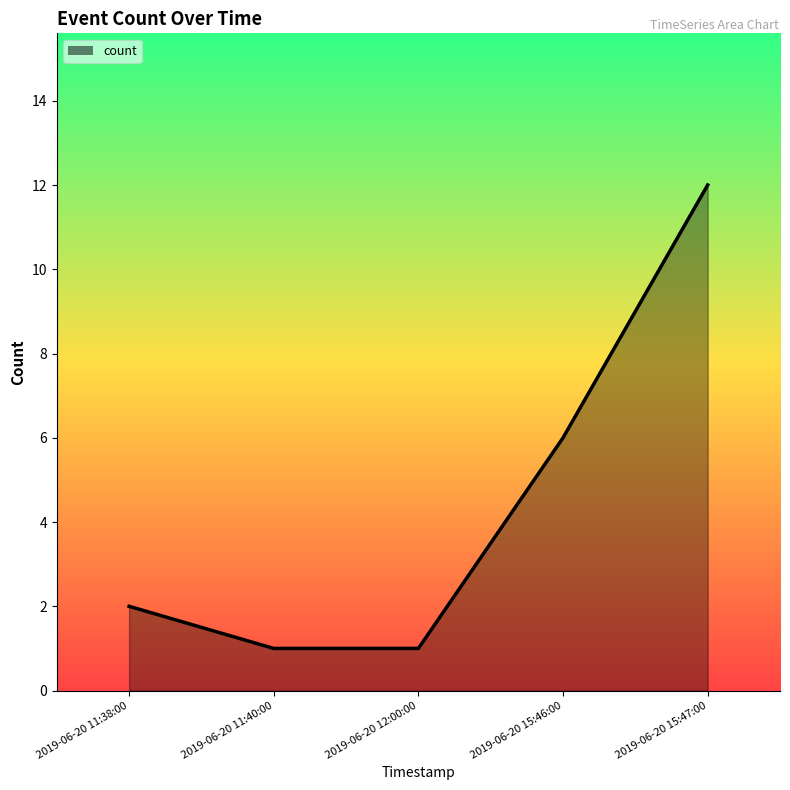

True or false: the data shows 1 at 2019-06-20 11:40:00.

True